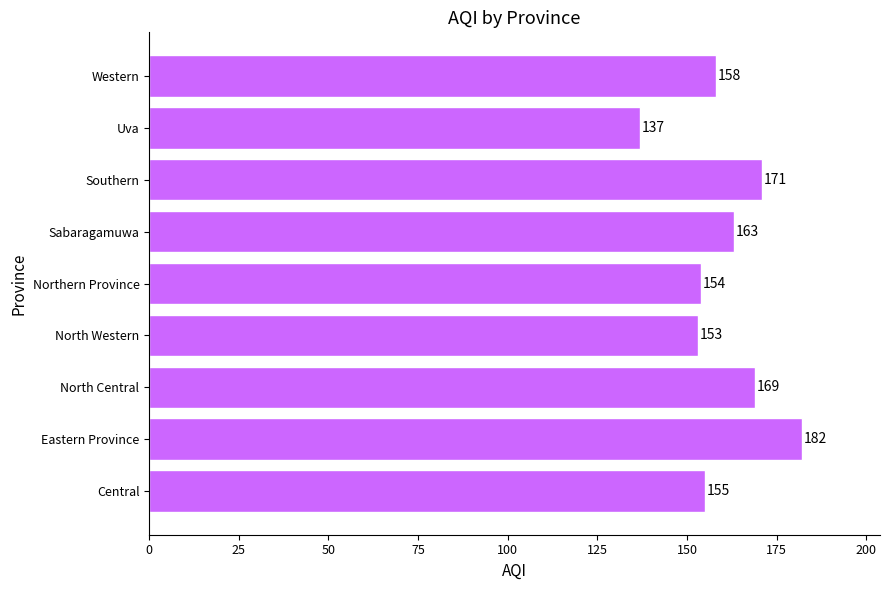

The chart shows a value of 137 at Uva. True or false?

True